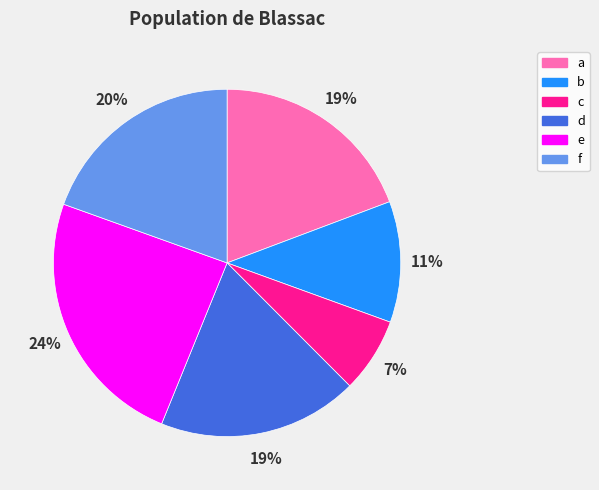

The e slice represents 32% of the pie. True or false?

False